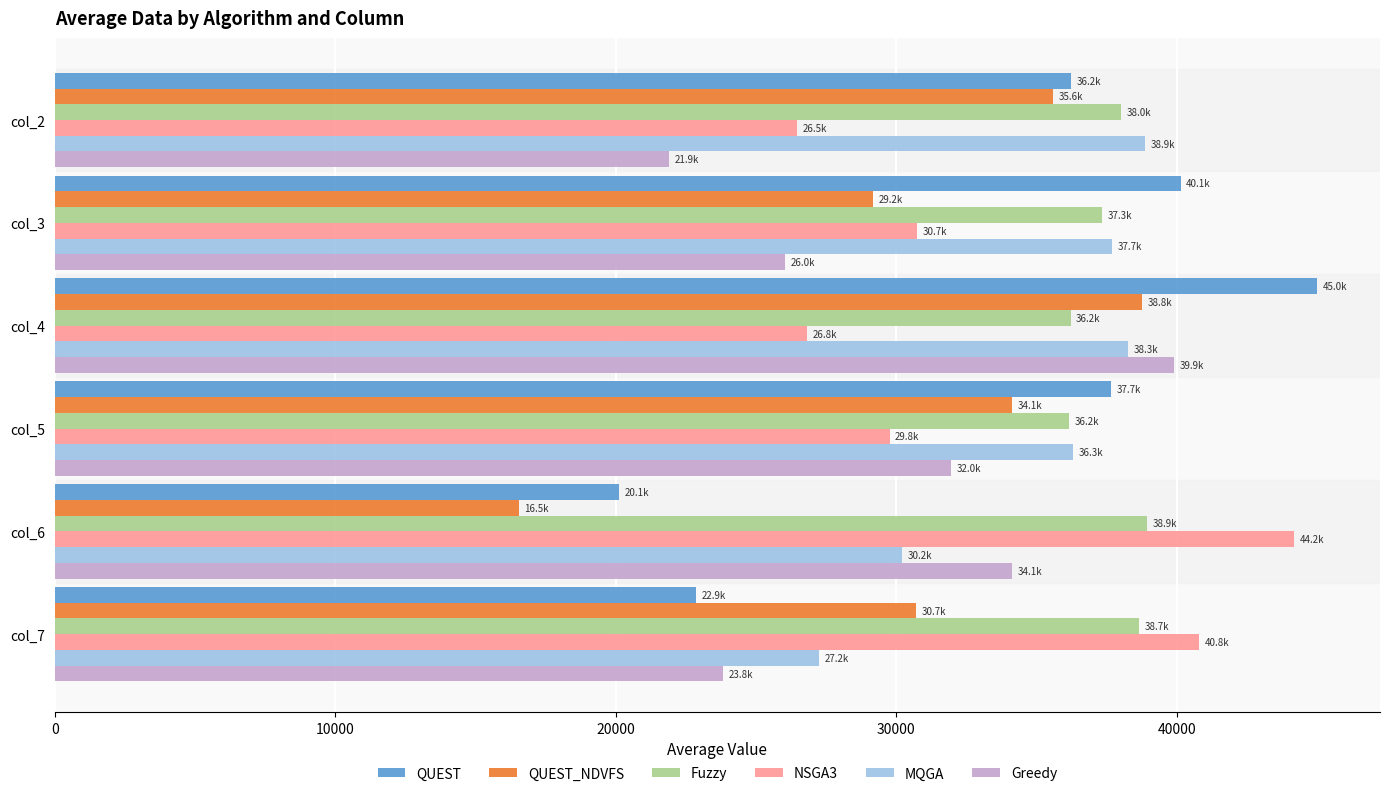

List the labels in order of Greedy value, smallest first.

col_2, col_7, col_3, col_5, col_6, col_4